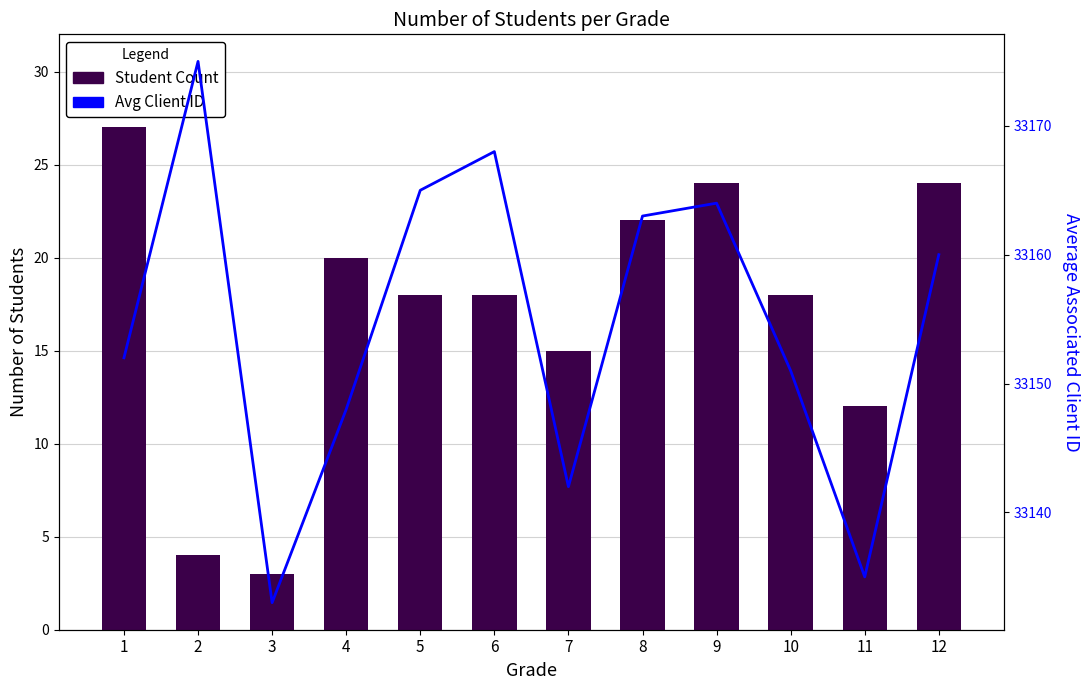

Are the bars grouped side by side (vs. stacked)?

Yes